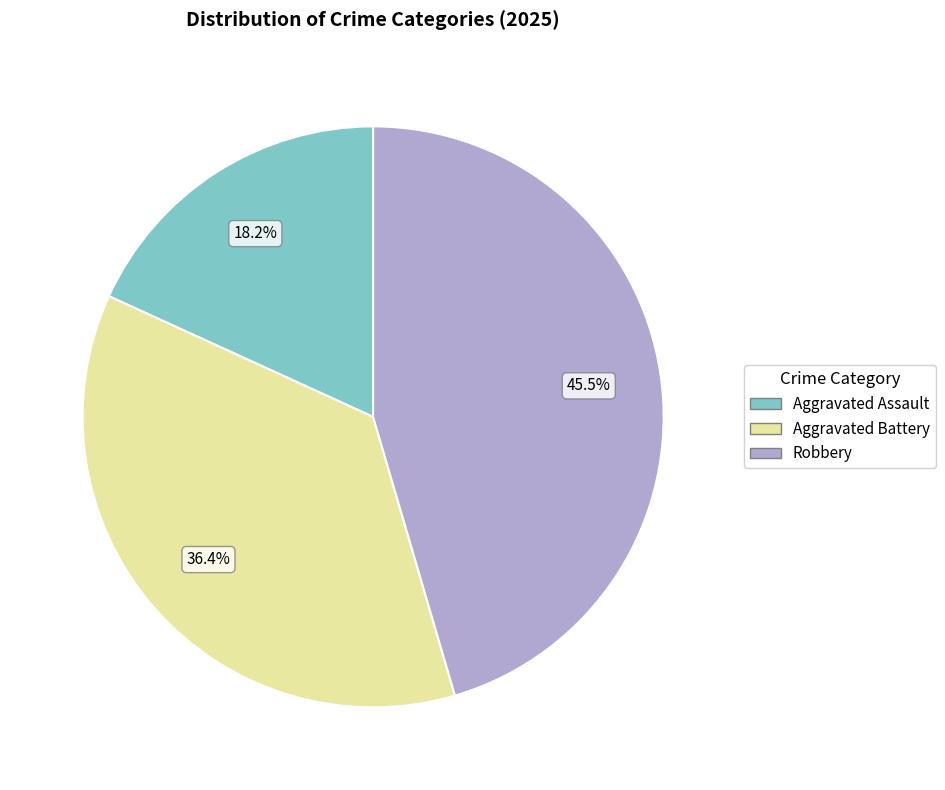

Is there any slice that represents more than half of the pie?

No